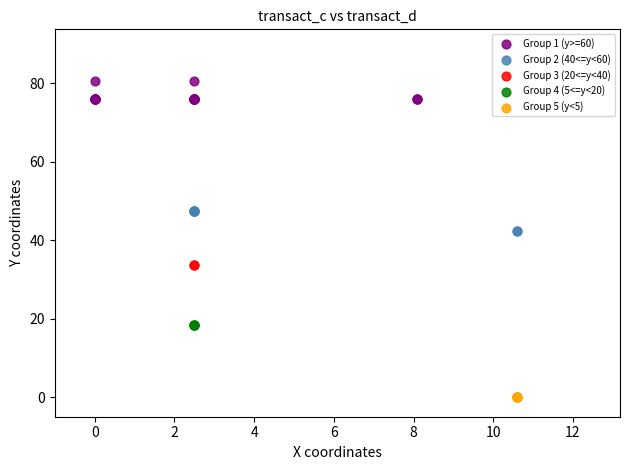

Which series reaches the minimum Y coordinate?

Group 5 (y<5)